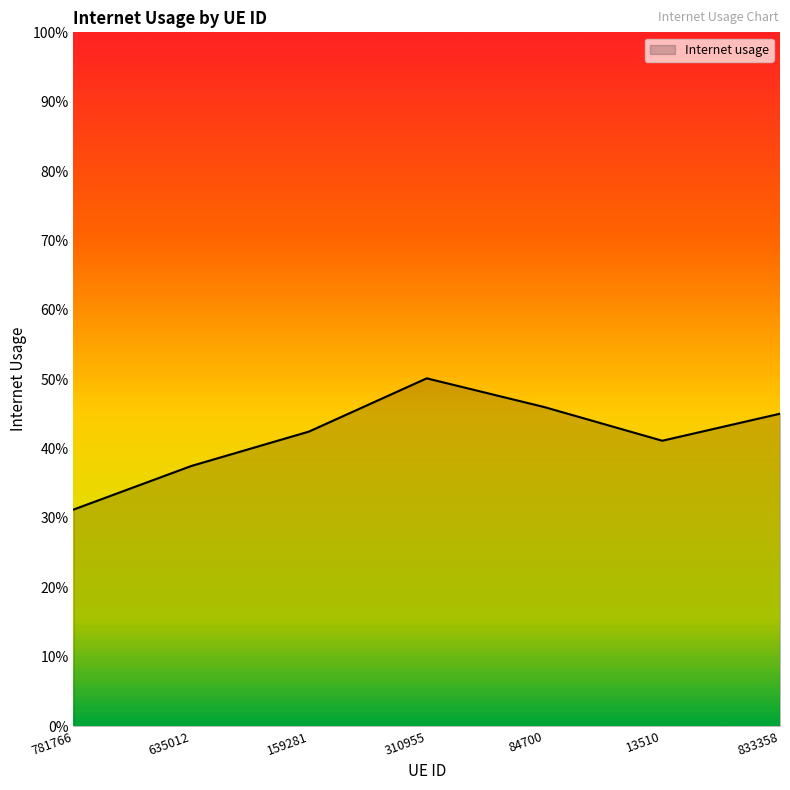

Is this an area chart (filled region under the line)?

Yes